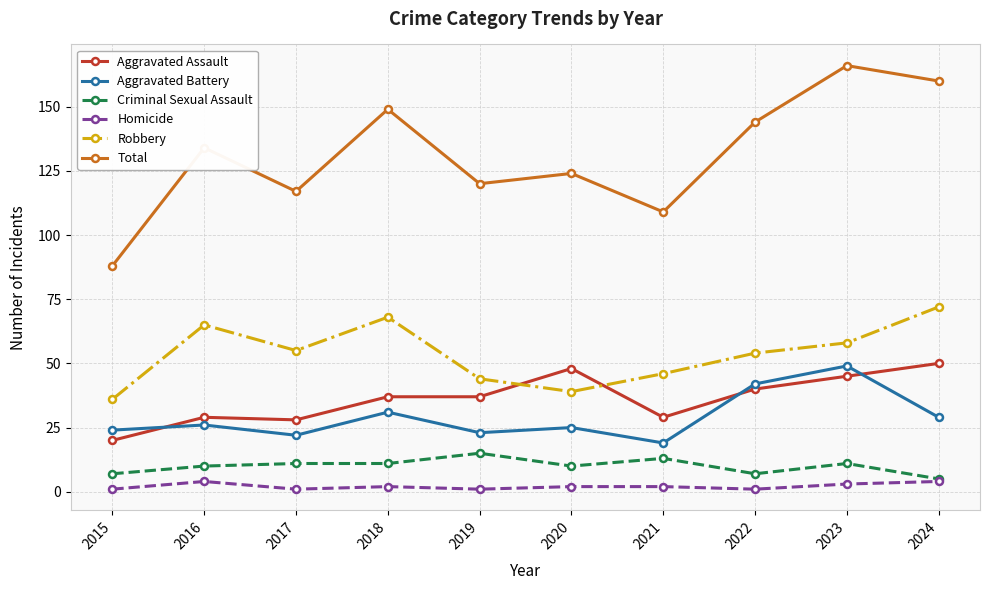

Rank the series at 2020 from lowest to highest value.

Homicide, Criminal Sexual Assault, Aggravated Battery, Robbery, Aggravated Assault, Total